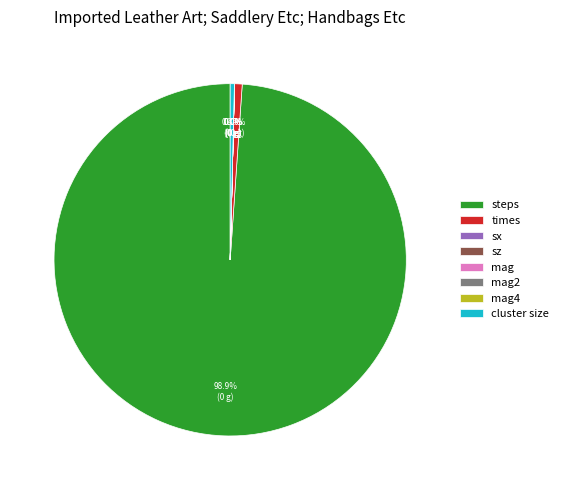

Which slice is the largest?

steps